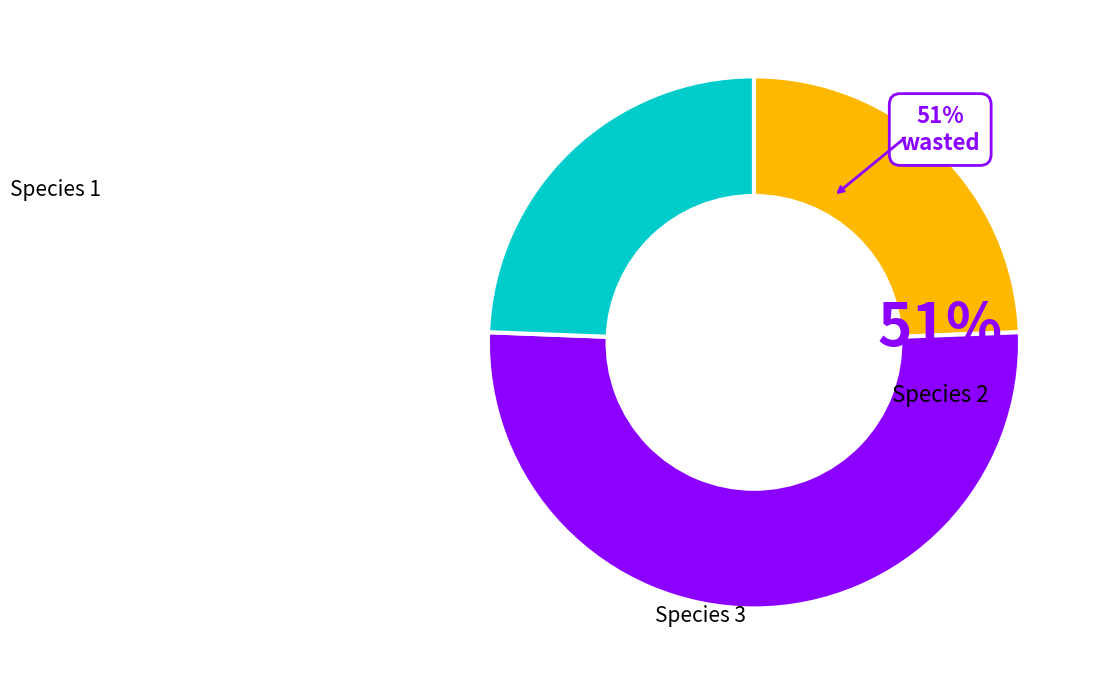

To the nearest percent, what percentage of the pie is Species 1?

24%